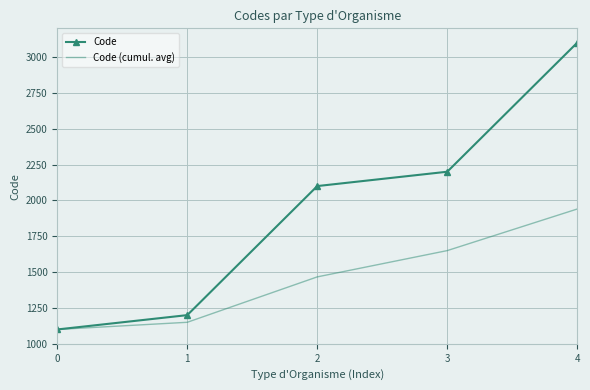

What is the total value across all series at 2?

3566.7